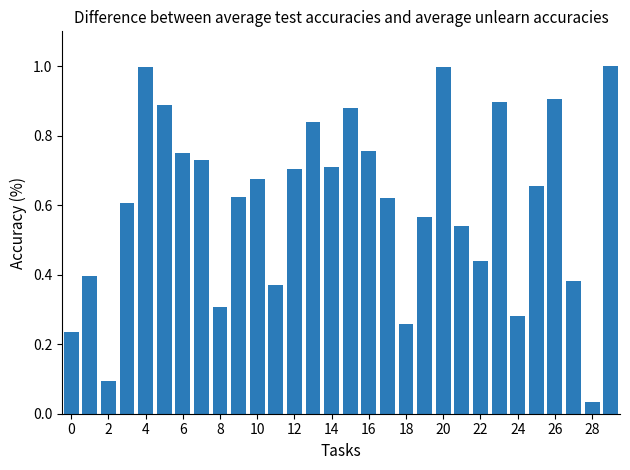

What is the greatest value displayed?

1.0